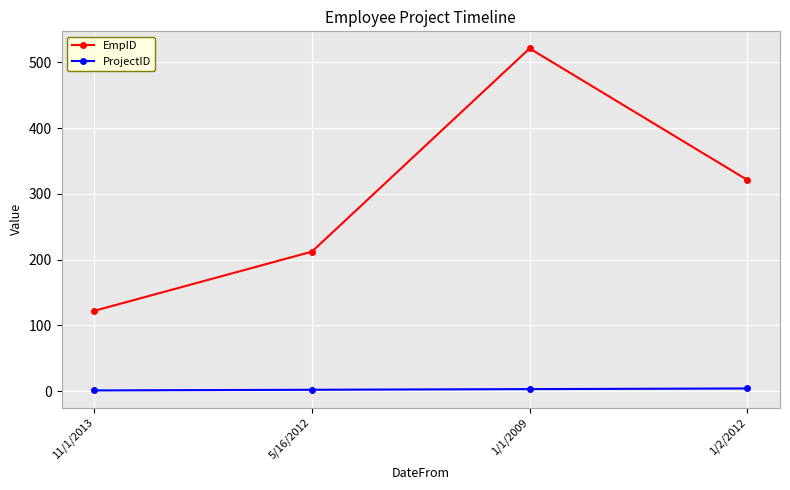

What are all the series names shown in the legend?

EmpID, ProjectID